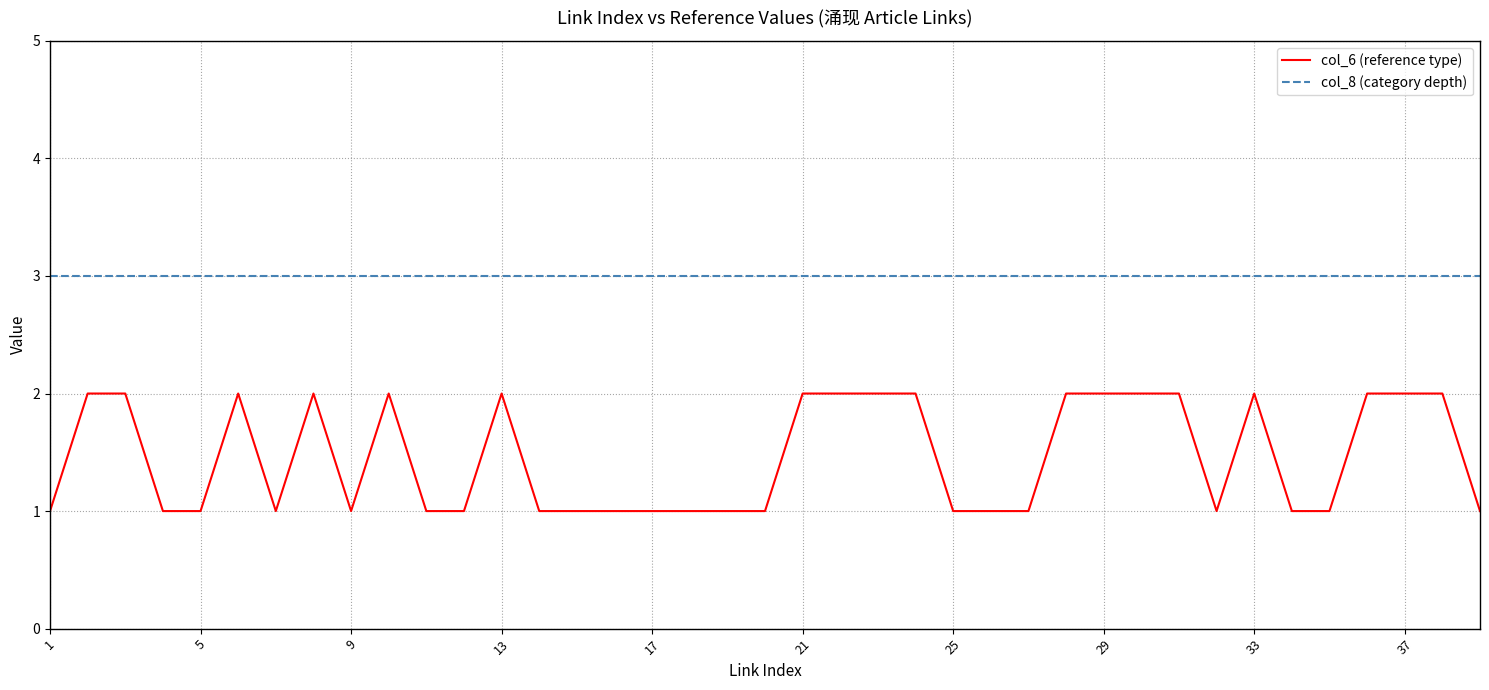

Rank the series by their average value, from highest to lowest.

col_8 (category depth), col_6 (reference type)